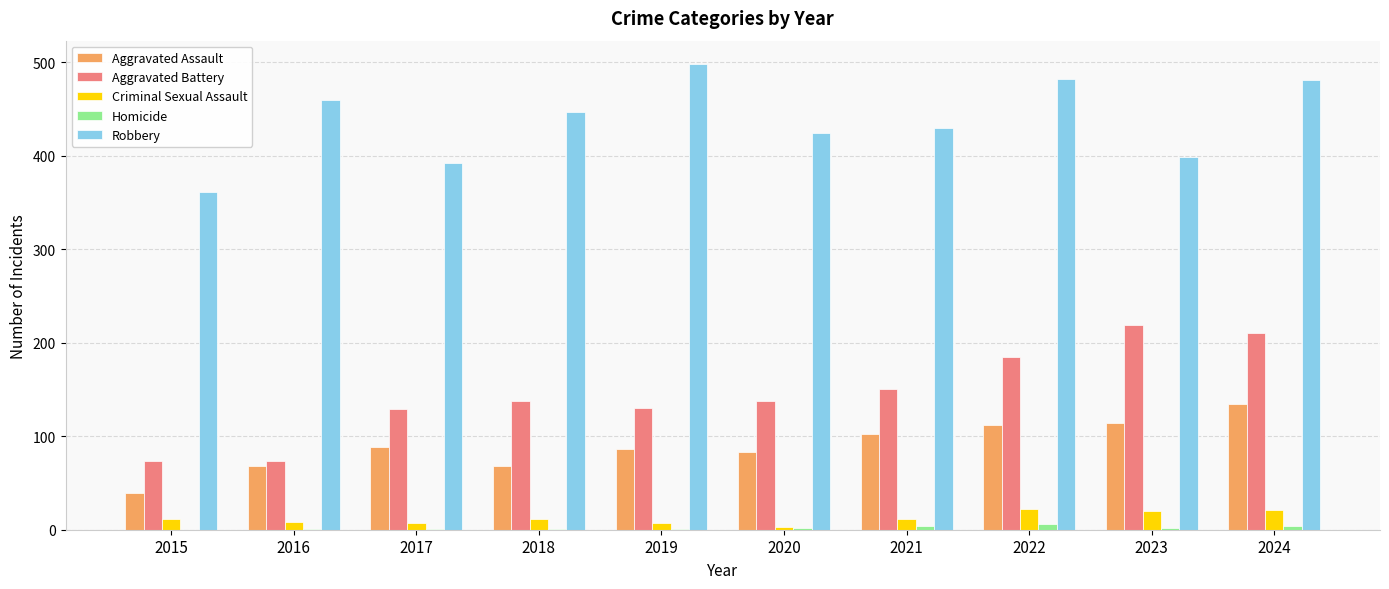

What is the sum of all Criminal Sexual Assault values?

121